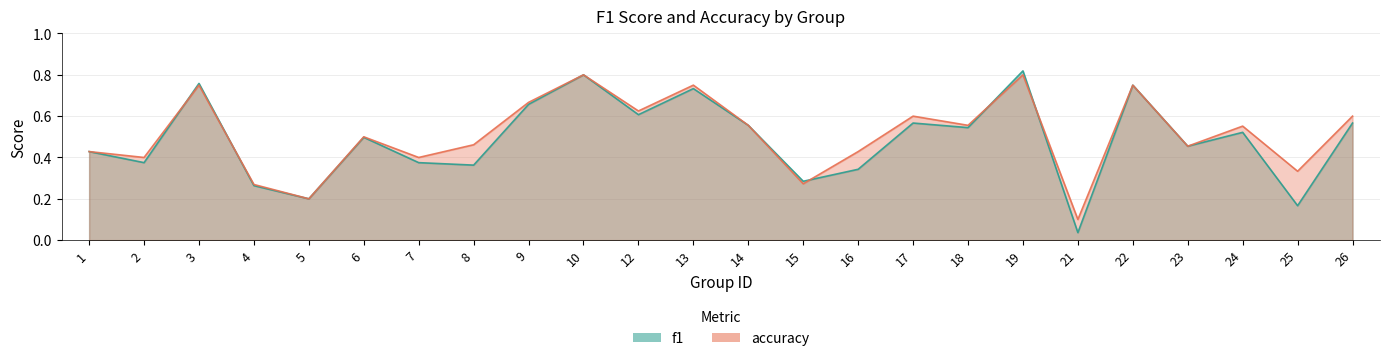

What is the approximate value of accuracy at 9?

0.7